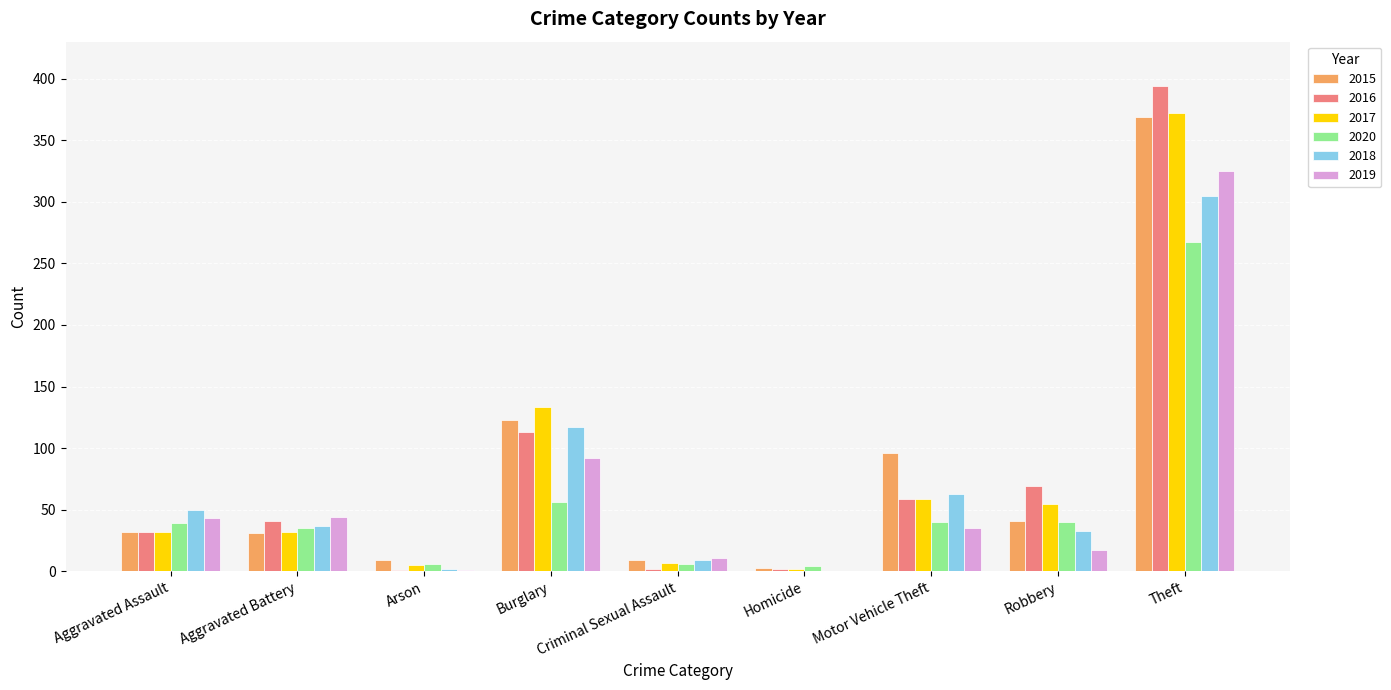

What is the total value across all series at Burglary?

634